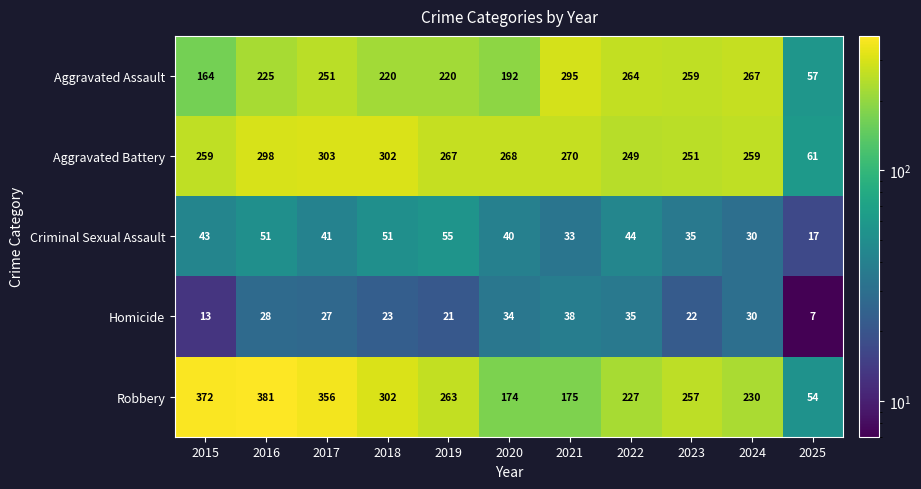

How many categories are shown in the chart?

11